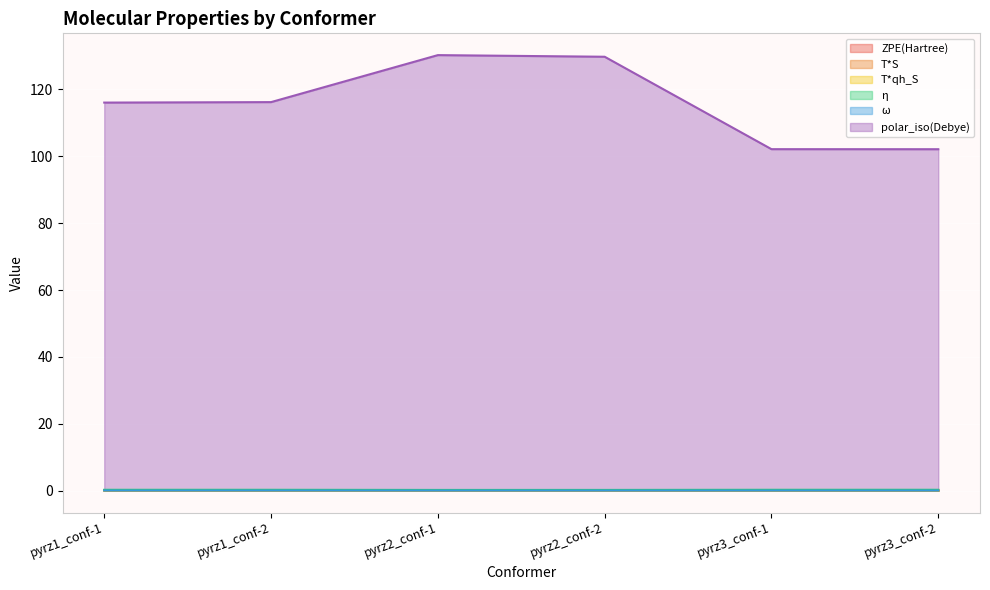

What is the sum of the ZPE(Hartree) values at pyrz3_conf-2 and pyrz3_conf-1?

0.3